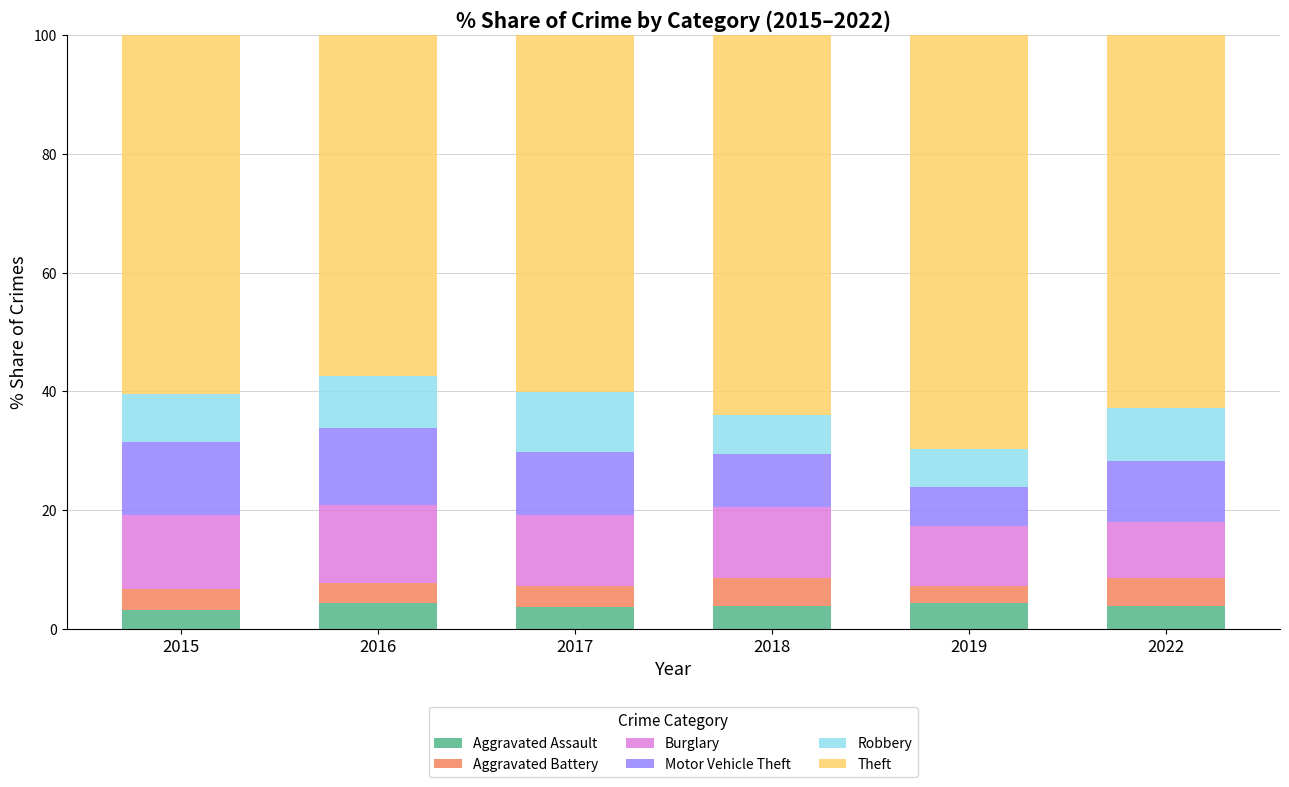

What is the lowest value of the Aggravated Assault series?

3.2